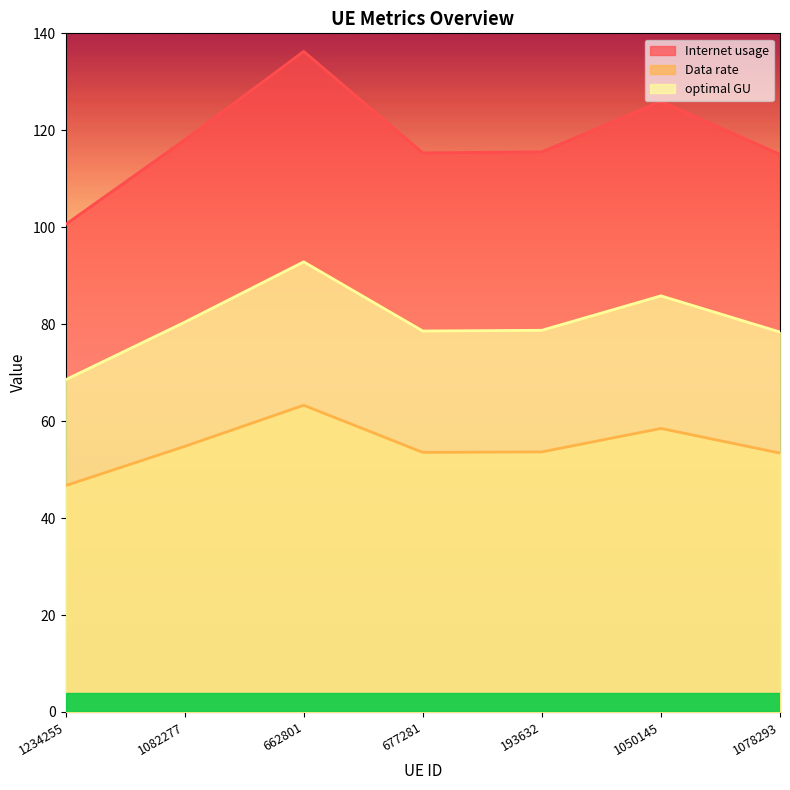

Is the value of Internet usage at 193632 greater than the value of optimal GU at 662801?

Yes